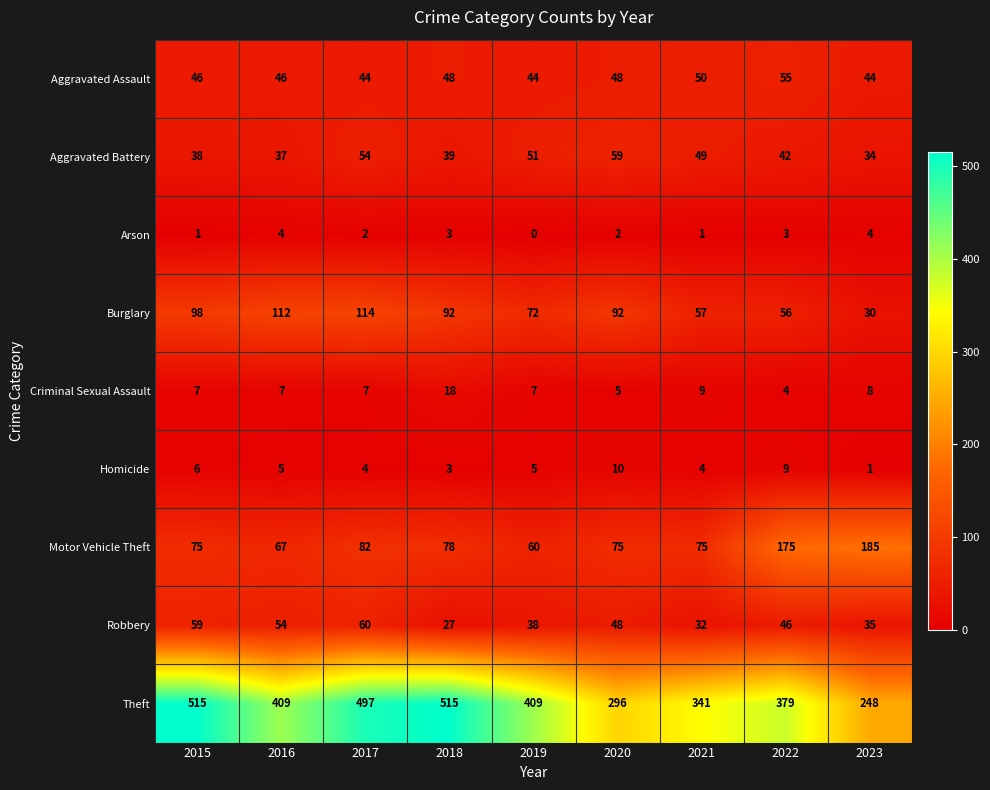

The value of Burglary at 2016 is 38. True or false?

False